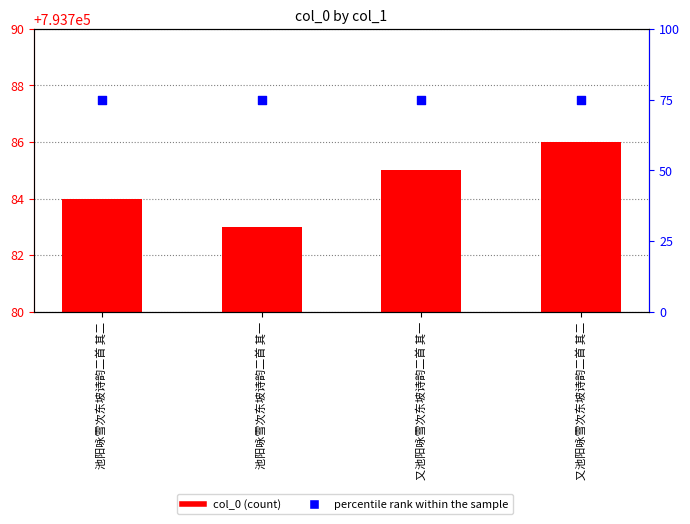

At which category is the sum across all series the highest?

又池阳咏雪次东坡诗韵二首 其二